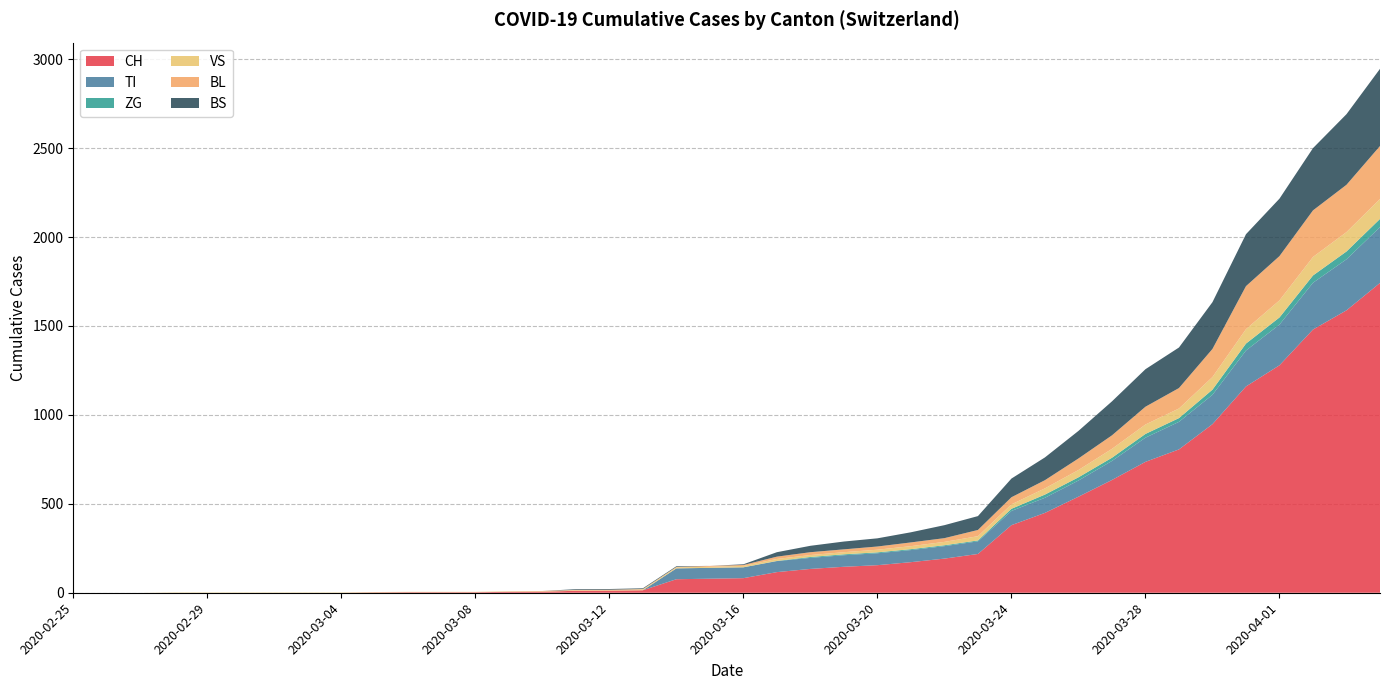

Reading right to left, transcribe all the data shown in this chart.

CH: 2020-04-04=1742	2020-04-03=1588	2020-04-02=1480	2020-04-01=1279	2020-03-31=1160	2020-03-30=948	2020-03-29=806	2020-03-28=736	2020-03-27=634	2020-03-26=540	2020-03-25=449	2020-03-24=380	2020-03-23=218	2020-03-22=192	2020-03-21=172	2020-03-20=155	2020-03-19=146	2020-03-18=134	2020-03-17=116	2020-03-16=82	2020-03-15=79	2020-03-14=76	2020-03-13=14	2020-03-12=12	2020-03-11=11	2020-03-10=6	2020-03-09=5	2020-03-08=3	2020-03-07=3	2020-03-06=3	2020-03-05=2	2020-03-04=0	2020-03-03=0	2020-03-02=0	2020-03-01=0	2020-02-29=0	2020-02-28=0	2020-02-27=0	2020-02-26=0	2020-02-25=0
TI: 2020-04-04=314	2020-04-03=287	2020-04-02=263	2020-04-01=229	2020-03-31=202	2020-03-30=165	2020-03-29=155	2020-03-28=136	2020-03-27=107	2020-03-26=91	2020-03-25=85	2020-03-24=80	2020-03-23=71	2020-03-22=70	2020-03-21=68	2020-03-20=67	2020-03-19=65	2020-03-18=62	2020-03-17=62	2020-03-16=61	2020-03-15=61	2020-03-14=61	2020-03-13=0	2020-03-12=0	2020-03-11=0	2020-03-10=0	2020-03-09=0	2020-03-08=0	2020-03-07=0	2020-03-06=0	2020-03-05=0	2020-03-04=0	2020-03-03=0	2020-03-02=0	2020-03-01=0	2020-02-29=0	2020-02-28=0	2020-02-27=0	2020-02-26=0	2020-02-25=0
ZG: 2020-04-04=46	2020-04-03=44	2020-04-02=41	2020-04-01=40	2020-03-31=39	2020-03-30=29	2020-03-29=21	2020-03-28=21	2020-03-27=18	2020-03-26=18	2020-03-25=18	2020-03-24=12	2020-03-23=5	2020-03-22=5	2020-03-21=5	2020-03-20=5	2020-03-19=5	2020-03-18=5	2020-03-17=1	2020-03-16=0	2020-03-15=0	2020-03-14=0	2020-03-13=0	2020-03-12=0	2020-03-11=0	2020-03-10=0	2020-03-09=0	2020-03-08=0	2020-03-07=0	2020-03-06=0	2020-03-05=0	2020-03-04=0	2020-03-03=0	2020-03-02=0	2020-03-01=0	2020-02-29=0	2020-02-28=0	2020-02-27=0	2020-02-26=0	2020-02-25=0
VS: 2020-04-04=112	2020-04-03=109	2020-04-02=104	2020-04-01=96	2020-03-31=81	2020-03-30=71	2020-03-29=54	2020-03-28=53	2020-03-27=50	2020-03-26=41	2020-03-25=35	2020-03-24=25	2020-03-23=24	2020-03-22=19	2020-03-21=17	2020-03-20=15	2020-03-19=12	2020-03-18=11	2020-03-17=11	2020-03-16=8	2020-03-15=6	2020-03-14=6	2020-03-13=5	2020-03-12=3	2020-03-11=3	2020-03-10=2	2020-03-09=2	2020-03-08=2	2020-03-07=2	2020-03-06=2	2020-03-05=2	2020-03-04=2	2020-03-03=2	2020-03-02=2	2020-03-01=2	2020-02-29=2	2020-02-28=2	2020-02-27=0	2020-02-26=0	2020-02-25=0
BL: 2020-04-04=298	2020-04-03=266	2020-04-02=262	2020-04-01=249	2020-03-31=242	2020-03-30=158	2020-03-29=115	2020-03-28=100	2020-03-27=76	2020-03-26=65	2020-03-25=46	2020-03-24=40	2020-03-23=35	2020-03-22=21	2020-03-21=21	2020-03-20=18	2020-03-19=16	2020-03-18=16	2020-03-17=13	2020-03-16=5	2020-03-15=5	2020-03-14=2	2020-03-13=2	2020-03-12=2	2020-03-11=2	2020-03-10=2	2020-03-09=1	2020-03-08=0	2020-03-07=0	2020-03-06=0	2020-03-05=0	2020-03-04=0	2020-03-03=0	2020-03-02=0	2020-03-01=0	2020-02-29=0	2020-02-28=0	2020-02-27=0	2020-02-26=0	2020-02-25=0
BS: 2020-04-04=434	2020-04-03=397	2020-04-02=350	2020-04-01=323	2020-03-31=292	2020-03-30=263	2020-03-29=228	2020-03-28=211	2020-03-27=191	2020-03-26=155	2020-03-25=128	2020-03-24=105	2020-03-23=78	2020-03-22=73	2020-03-21=57	2020-03-20=46	2020-03-19=44	2020-03-18=36	2020-03-17=25	2020-03-16=4	2020-03-15=0	2020-03-14=4	2020-03-13=4	2020-03-12=4	2020-03-11=4	2020-03-10=0	2020-03-09=0	2020-03-08=0	2020-03-07=0	2020-03-06=0	2020-03-05=0	2020-03-04=0	2020-03-03=0	2020-03-02=0	2020-03-01=0	2020-02-29=0	2020-02-28=0	2020-02-27=0	2020-02-26=0	2020-02-25=0